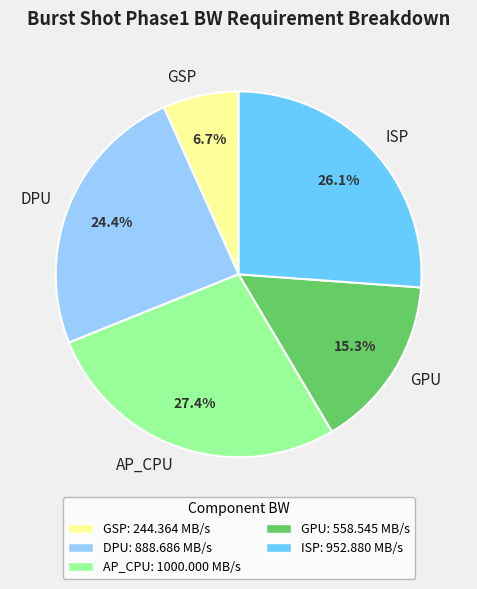

How many slices are in this pie chart?

5